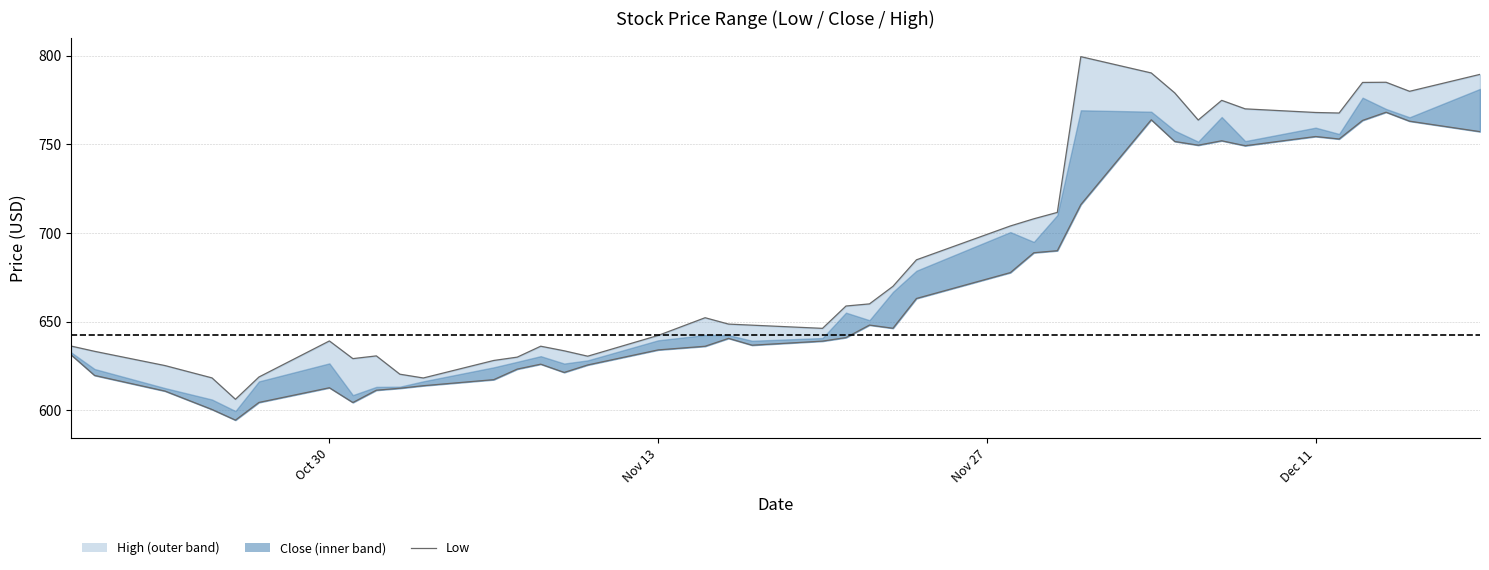

Reading left to right, list all the values displayed in this chart.

631.3	619.6	610.8	600.5	594.4	604.4	612.7	604.4	611.3	612.4	613.9	617.3	623.2	626.0	621.3	625.5	634.0	636.1	640.5	636.7	639.0	641.0	648.0	646.2	663.0	677.6	688.9	690.0	716.0	763.9	751.6	749.5	752.0	749.2	754.4	753.0	763.5	768.1	763.0	757.1